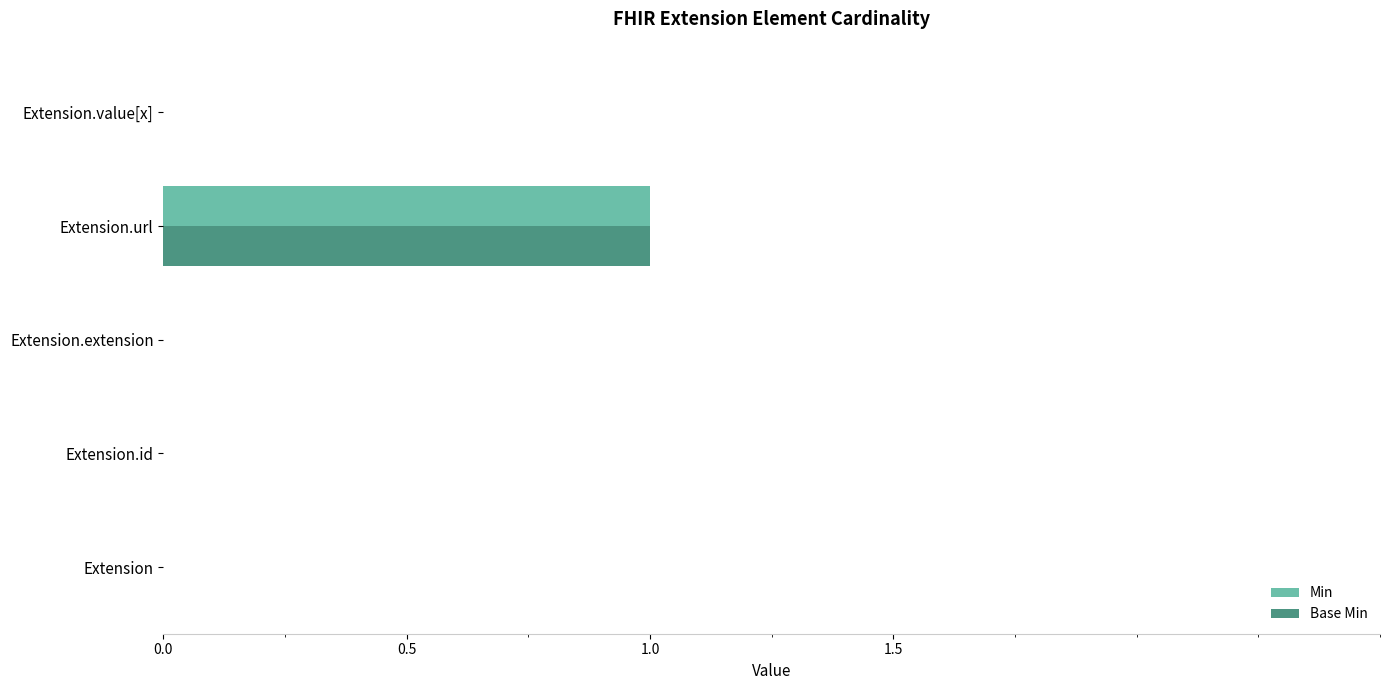

The Min series shows 0 at Extension. True or false?

True